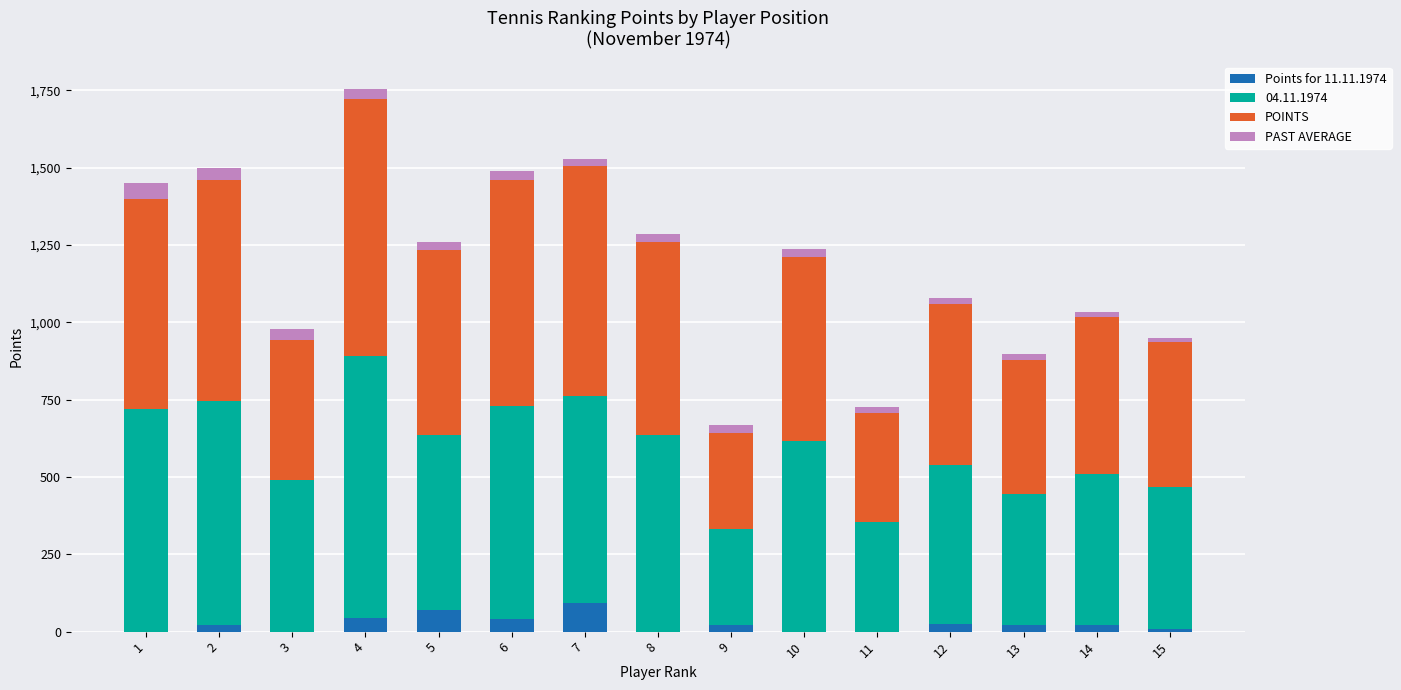

At which category is the sum across all series the highest?

4